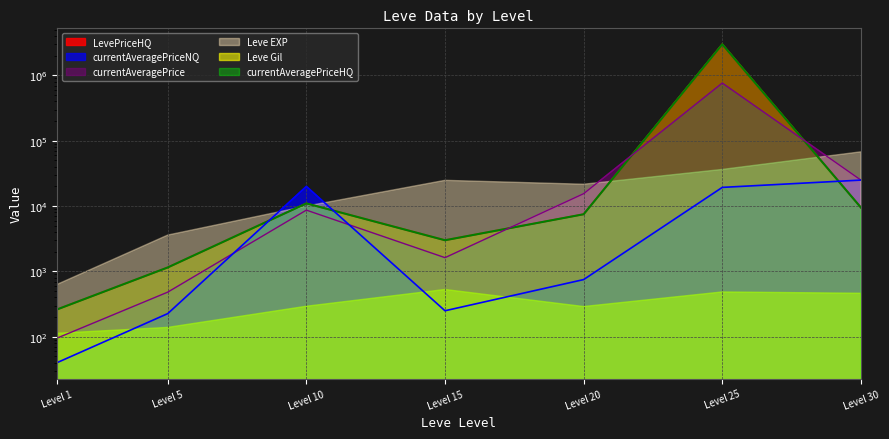

What is the approximate value of currentAveragePrice at Level 30, to the nearest 50?

25000